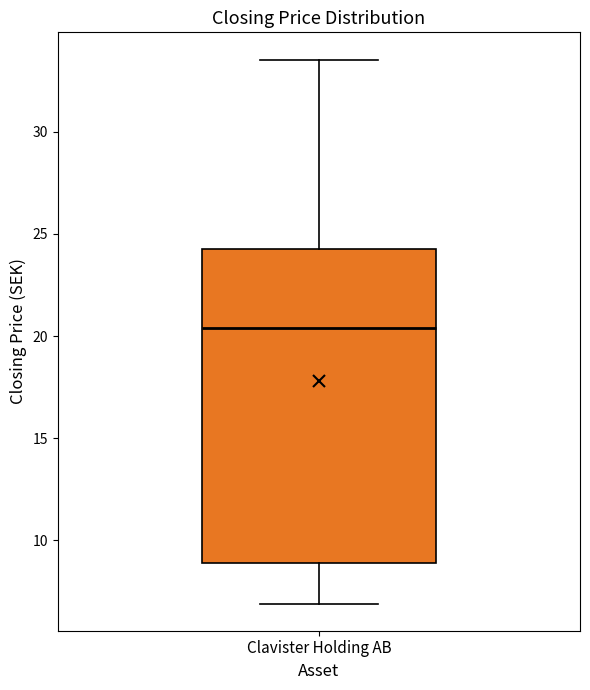

Transcribe this box plot: give where the median line is, the range the box spans, and where the two whiskers end, as read against the y-axis. The values are not printed on the chart, so give them approximately, as read against the axis.

median 20.5, box 9.0 to 24.5, whiskers 7.0 to 33.5